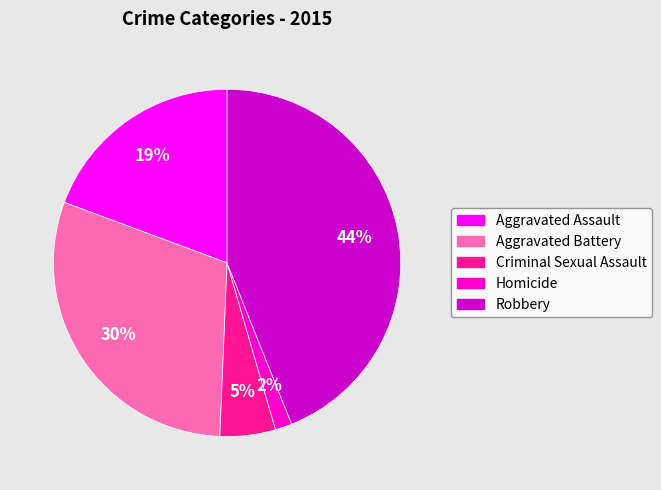

To the nearest percent, what is the combined percentage of Criminal Sexual Assault and Robbery?

49%